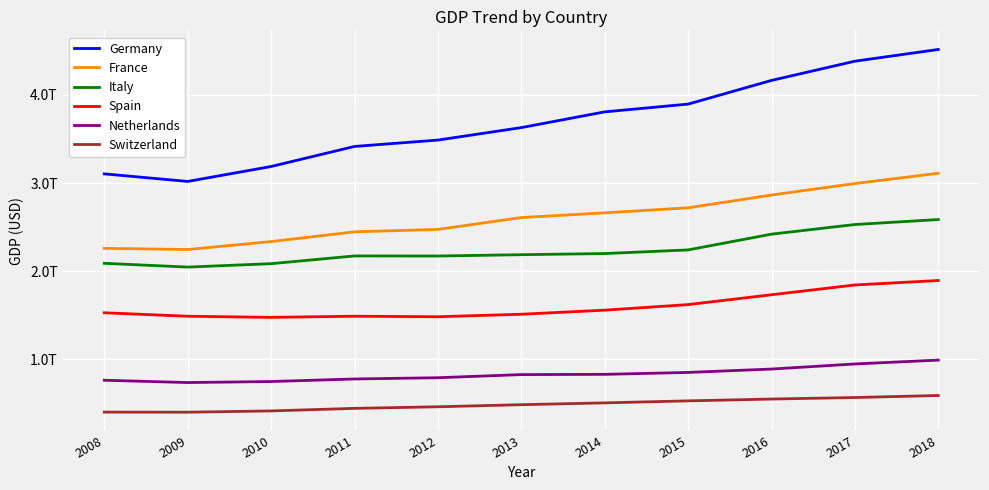

True or false: Germany has more than 2 interior local peaks.

False